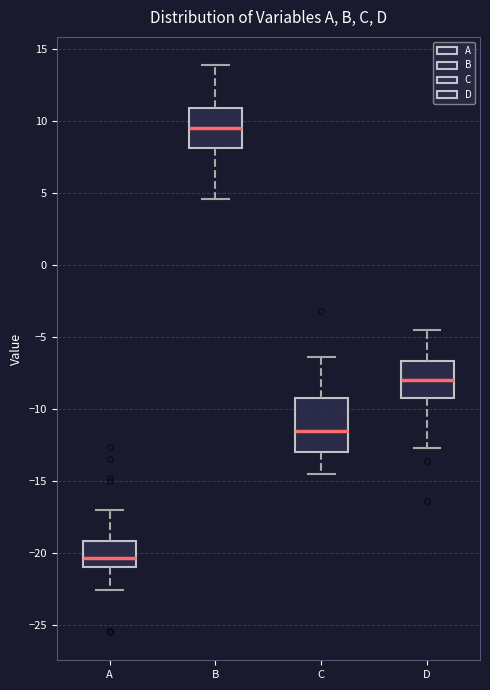

Where is the upper edge of the box for D on the y-axis? The values are not printed on the chart, so give them approximately, as read against the axis.

-6.5